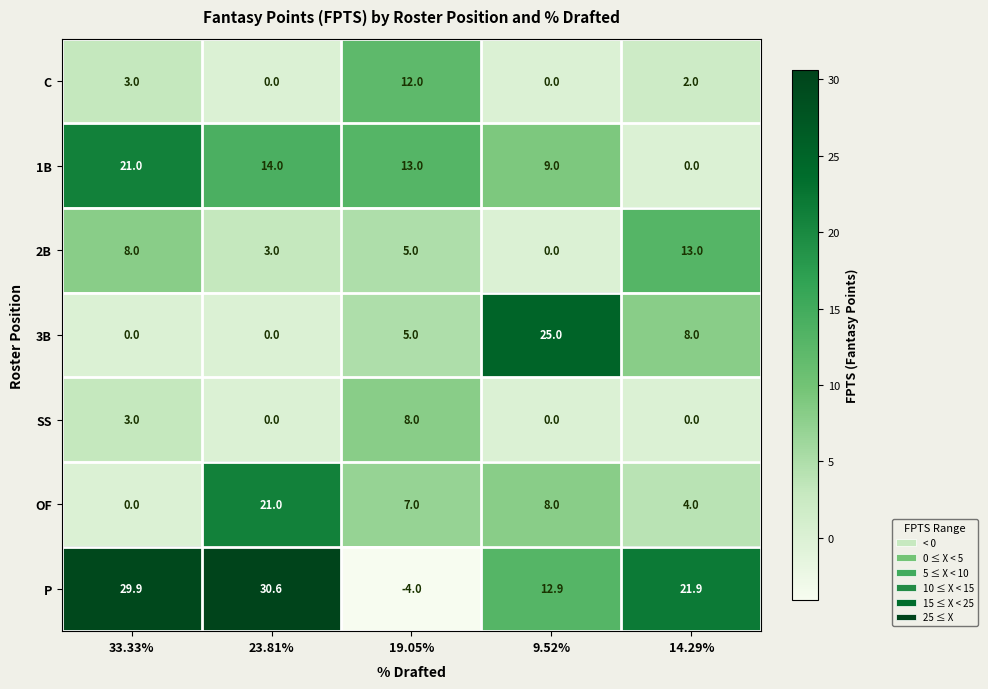

What is the sum of all P values?

91.3